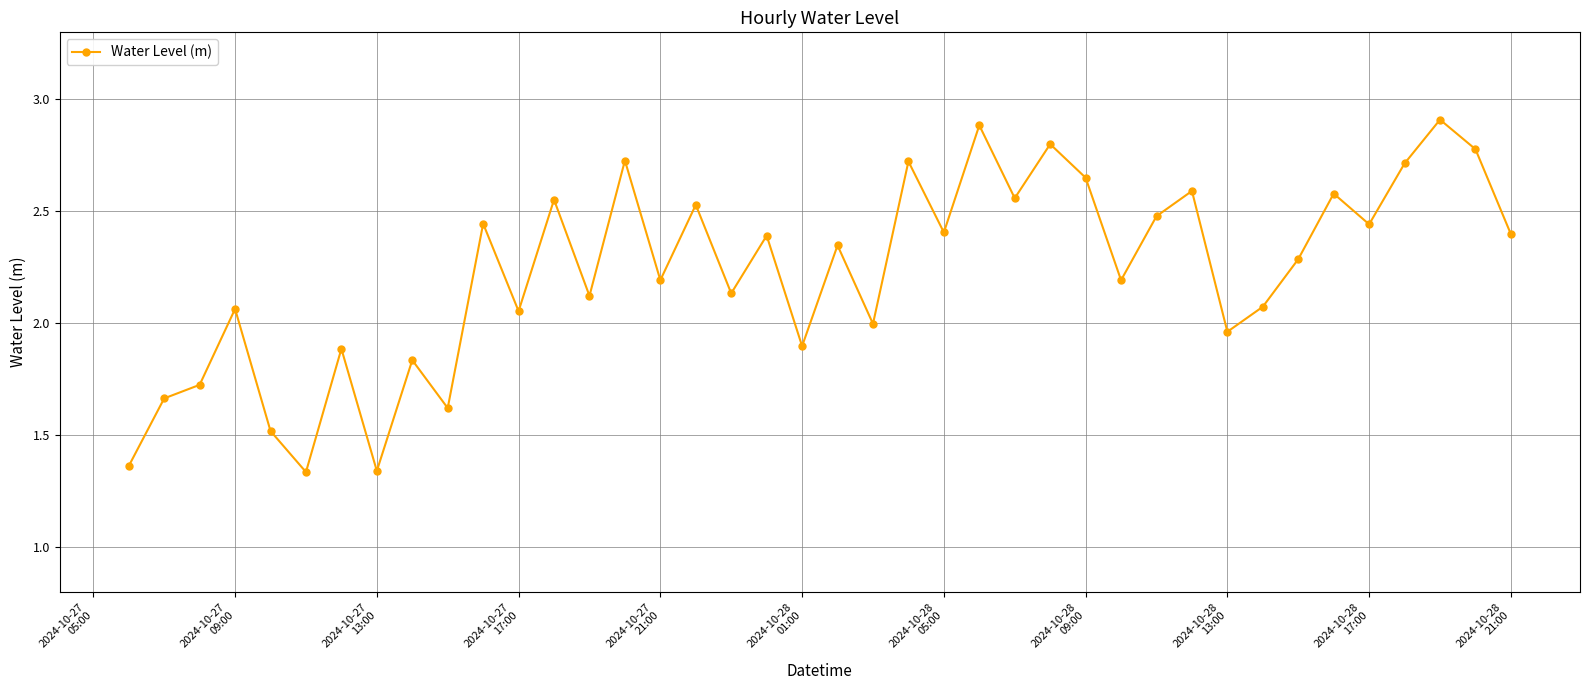

What is the maximum value shown in the chart?

2.9